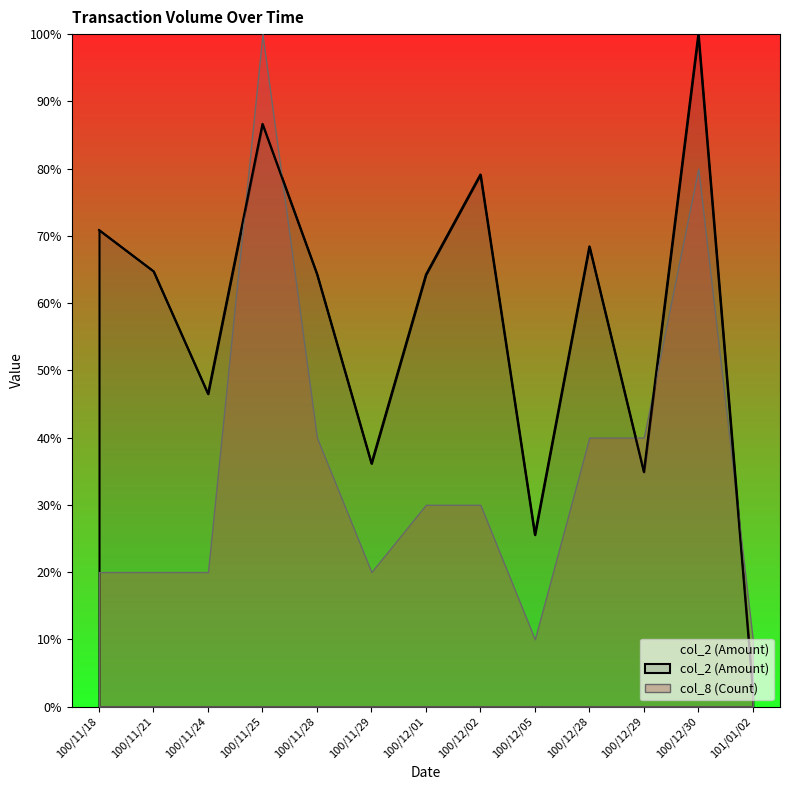

How many interior local valleys (lower than both neighbors) does the data have?

4